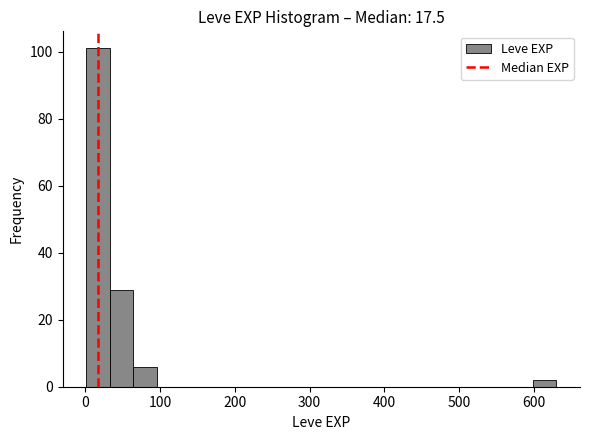

Around what value on the x-axis is the tallest bar? Give the approximate position of its centre, as read against the axis.

20